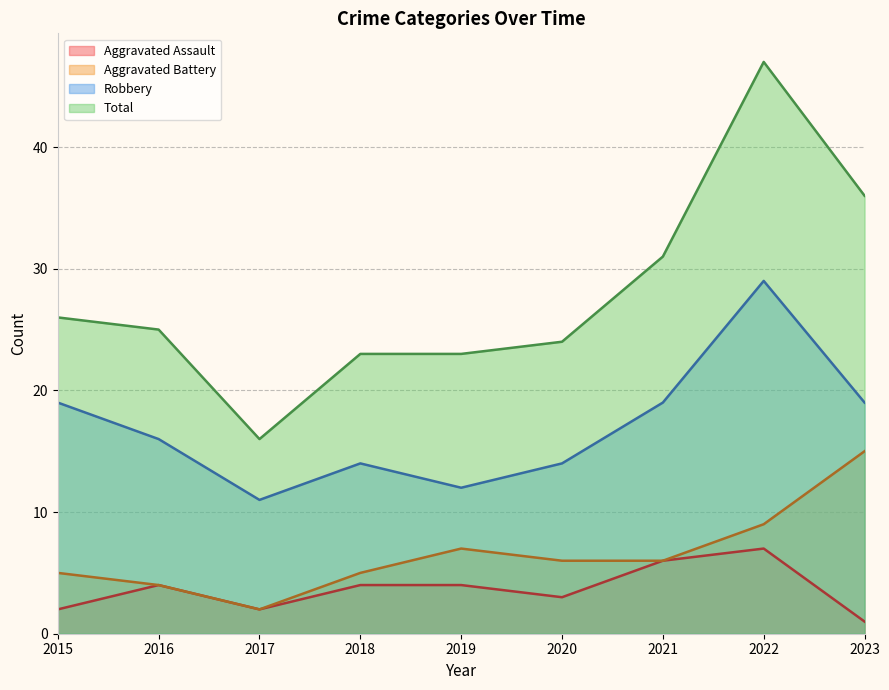

Which label corresponds to the largest value in the chart?

2022